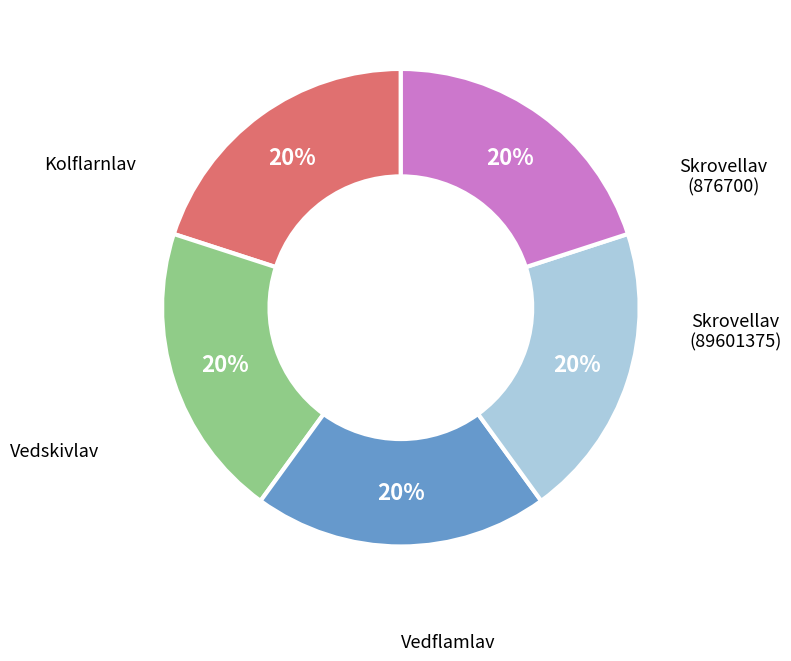

Is there a majority slice in this chart?

No